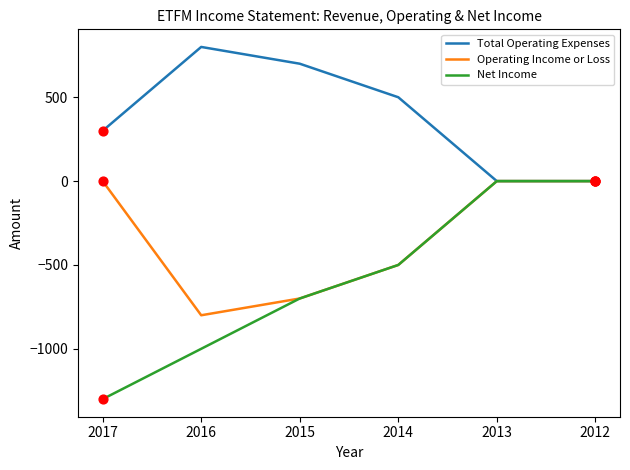

What are all the series names shown in the legend?

Total Operating Expenses, Operating Income or Loss, Net Income